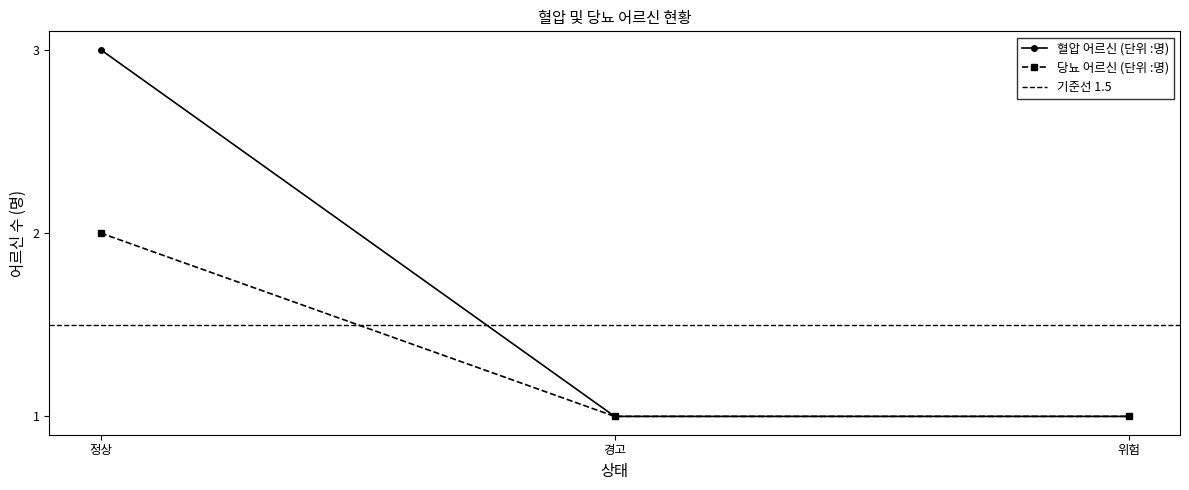

At which category is the sum across all series the highest?

정상